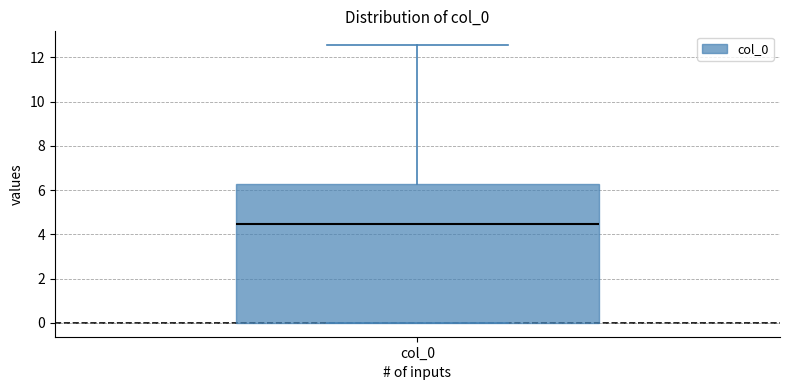

Transcribe this box plot: give where the median line is, the range the box spans, and where the two whiskers end, as read against the y-axis. The values are not printed on the chart, so give them approximately, as read against the axis.

median 4.4, box 0.0 to 6.2, whiskers 0.0 to 12.6